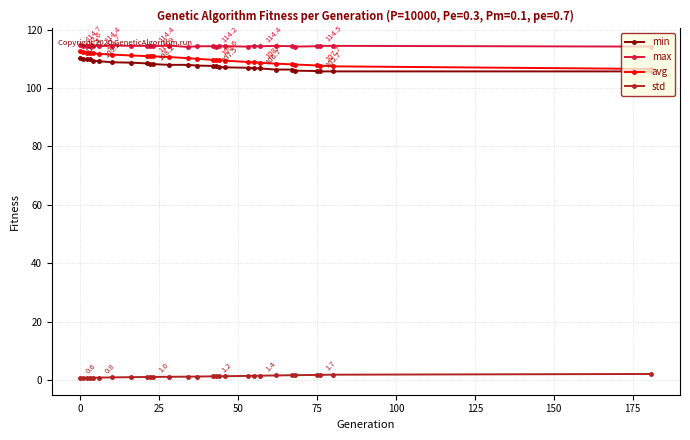

True or false: avg and max cross at least once.

False